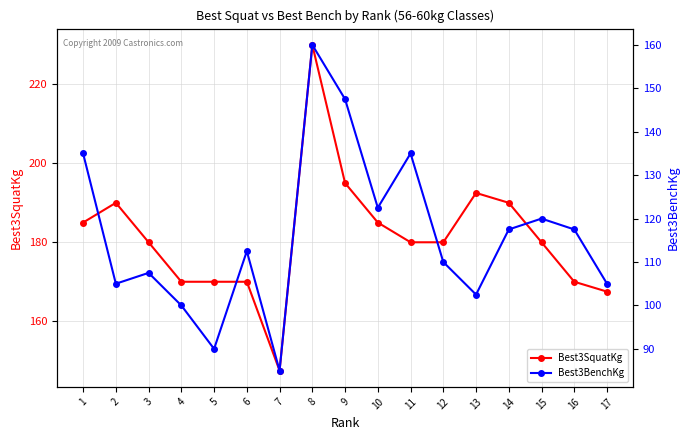

Between 10 and 17, which is larger?

10